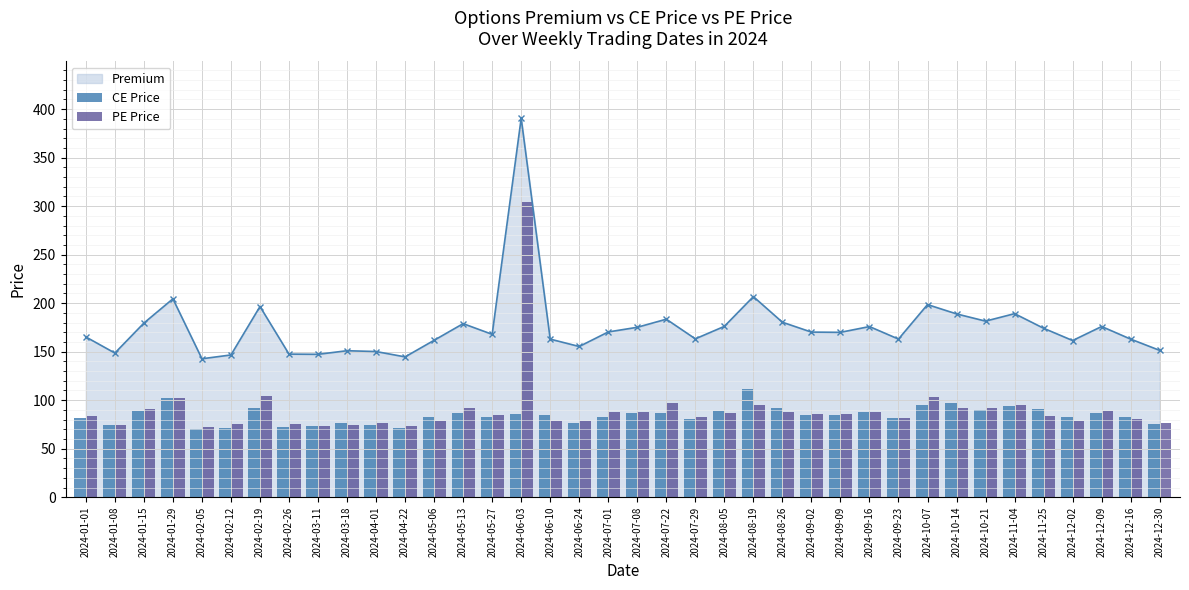

What position from the left is 2024-03-11?

9